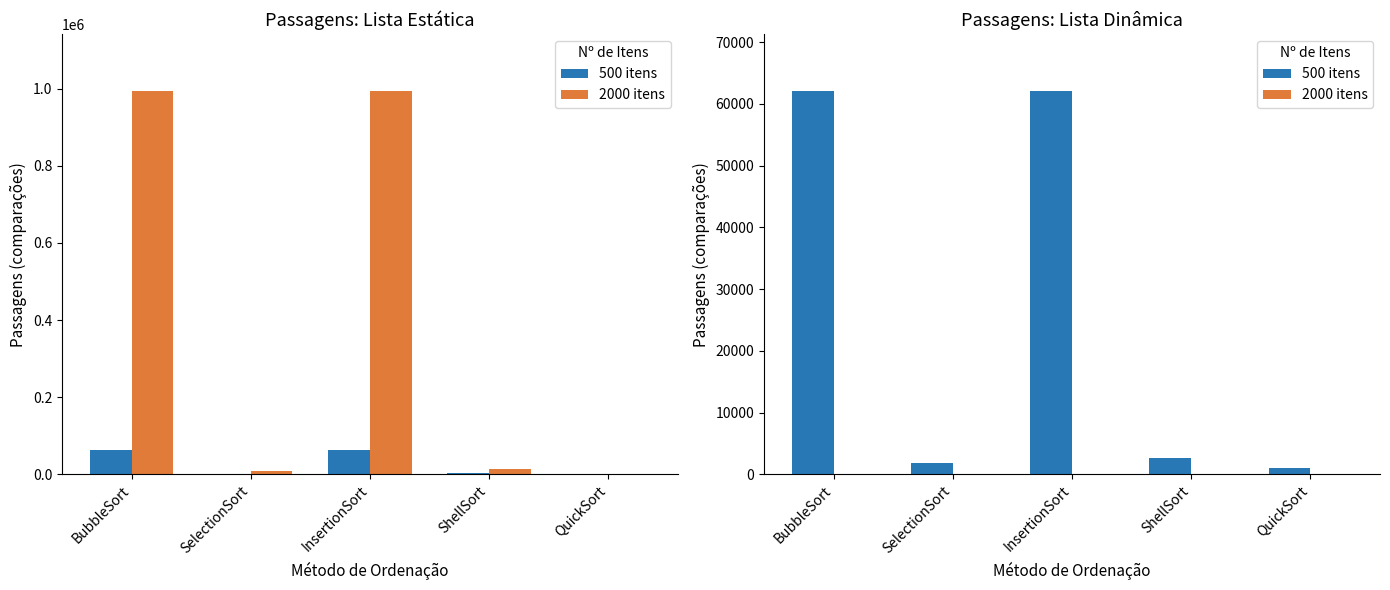

At which category is the sum across all series the highest?

BubbleSort